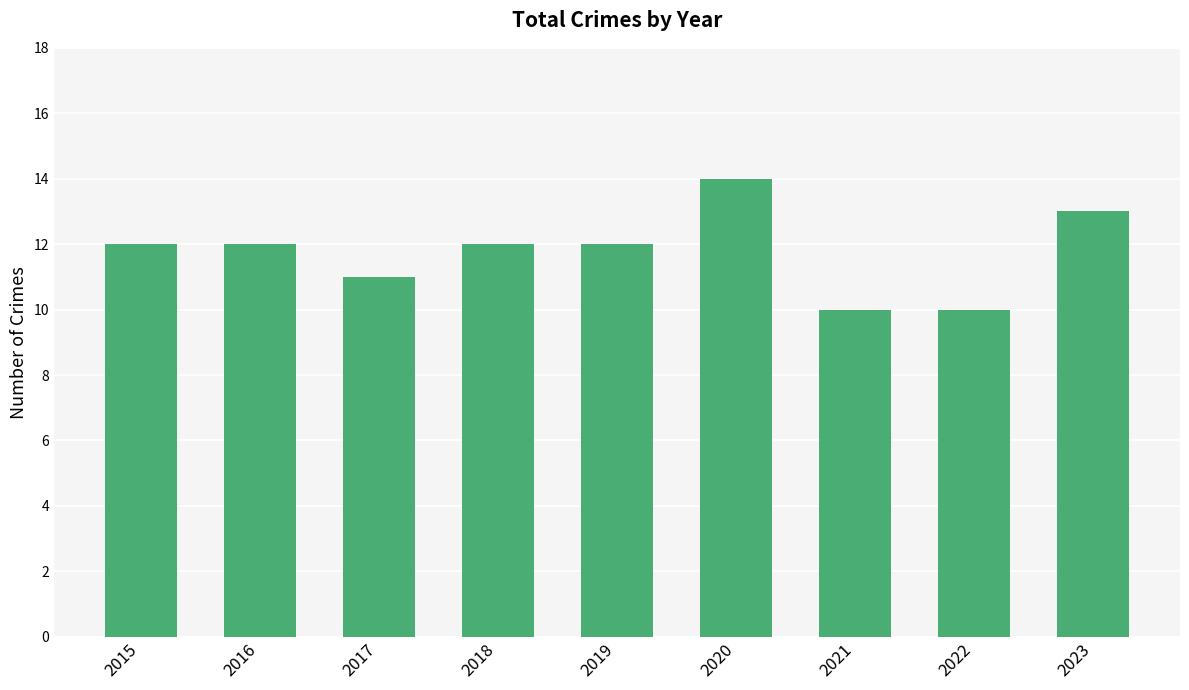

What is the maximum value shown in the chart?

14